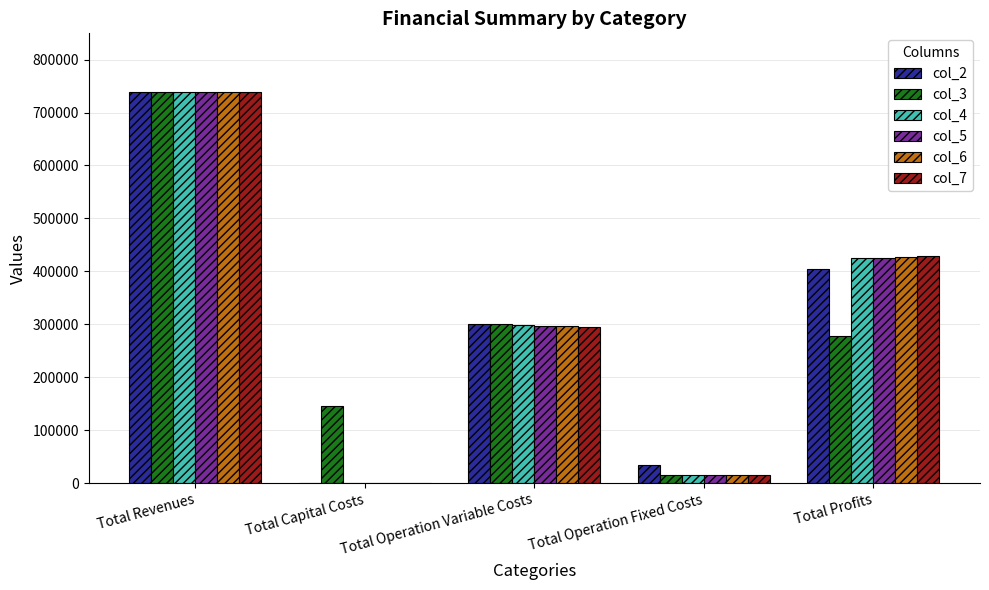

Are the bars horizontal?

No